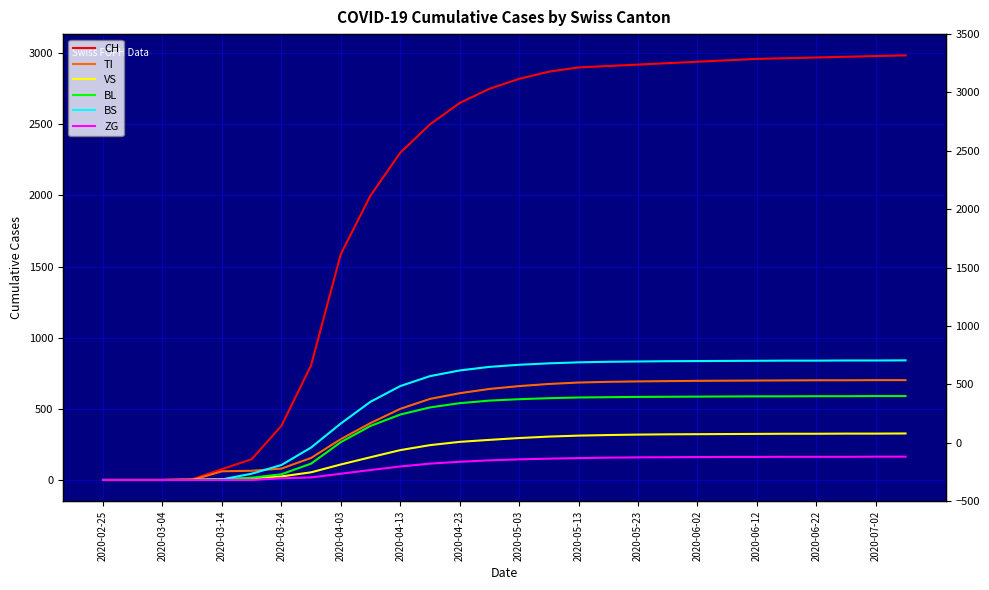

True or false: VS has more than 0 points higher than both neighbors.

False